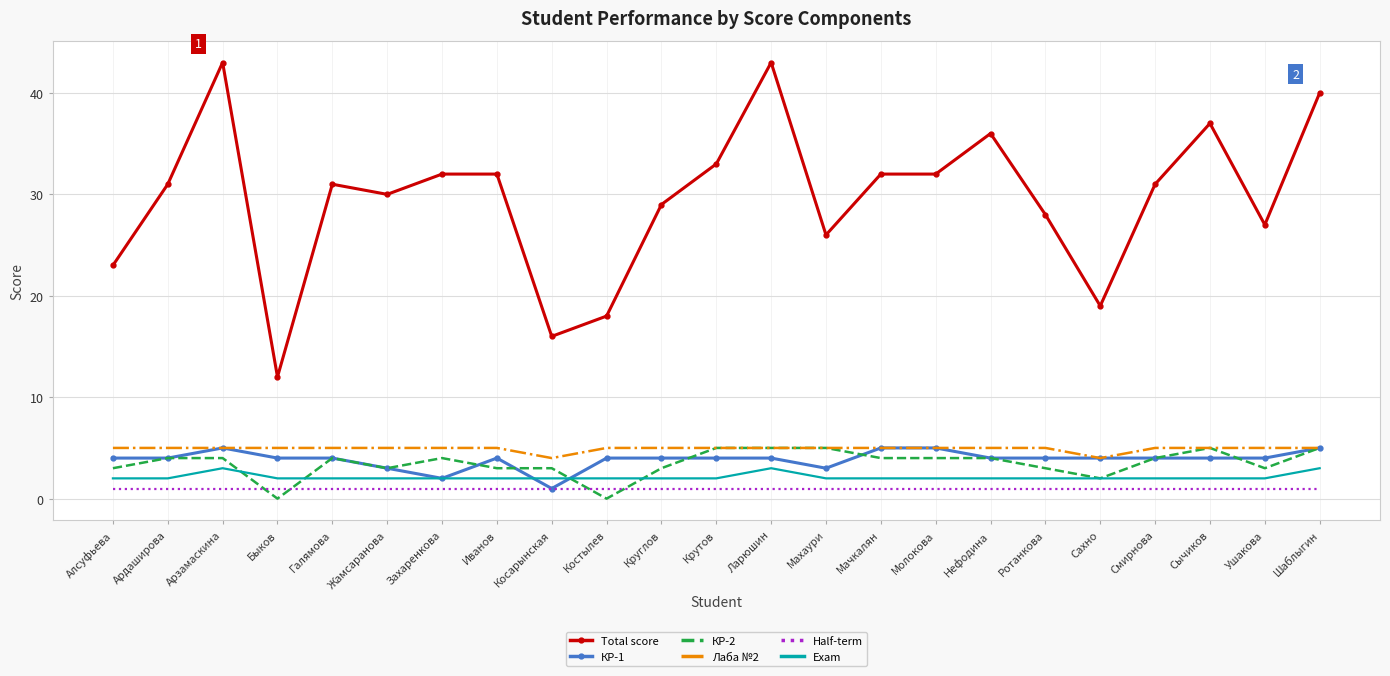

The Exam series shows 5 at Арзамаскина. True or false?

False